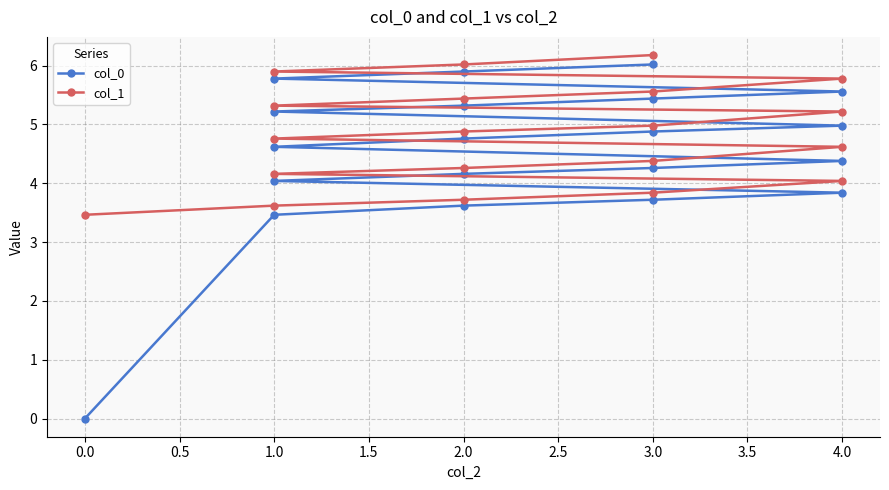

True or false: col_0 and col_1 intersect in this chart.

False